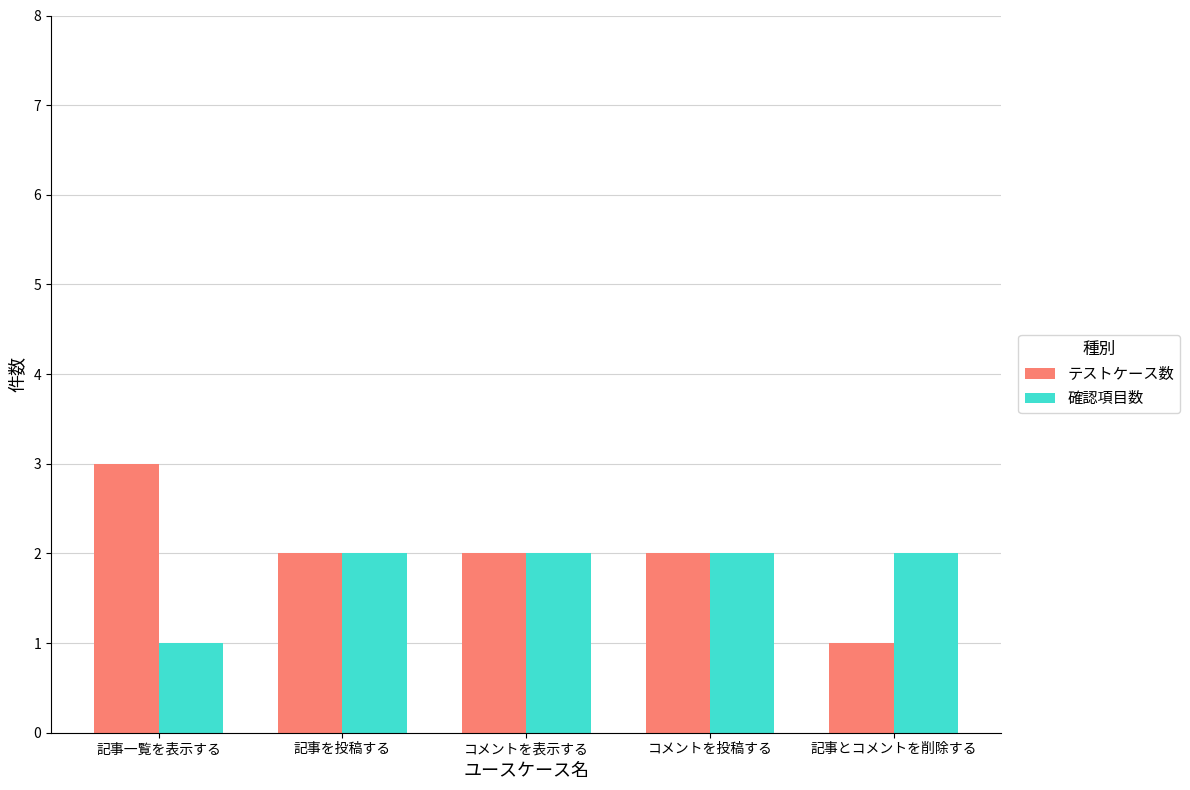

How many categories are shown in the chart?

5